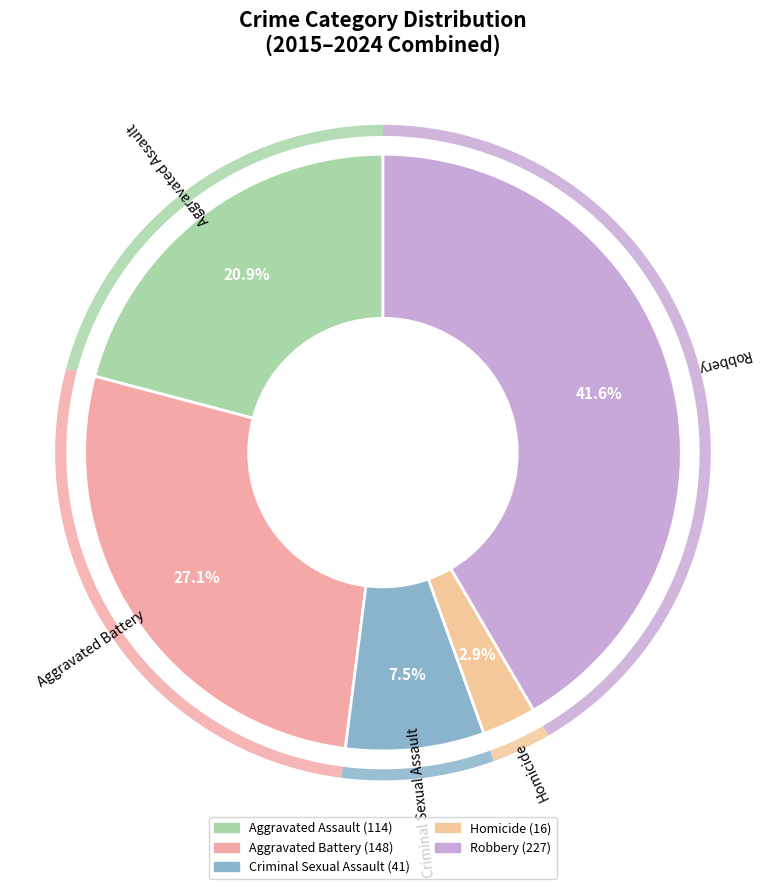

Is there any slice that represents more than half of the pie?

No